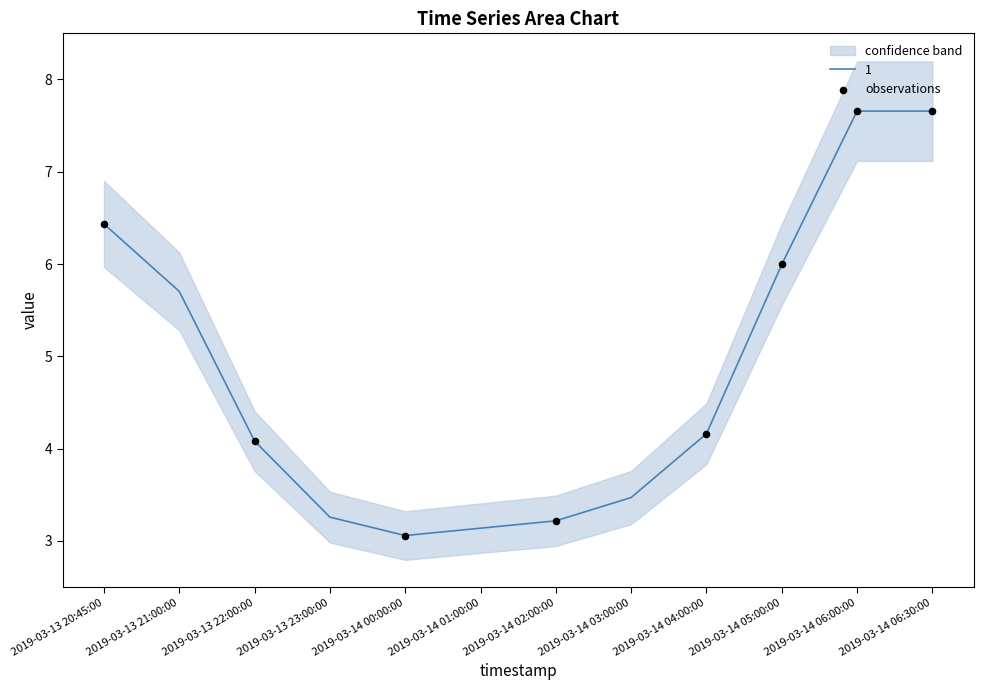

The 1 series shows 5.7 at 2019-03-13 21:00:00. True or false?

True